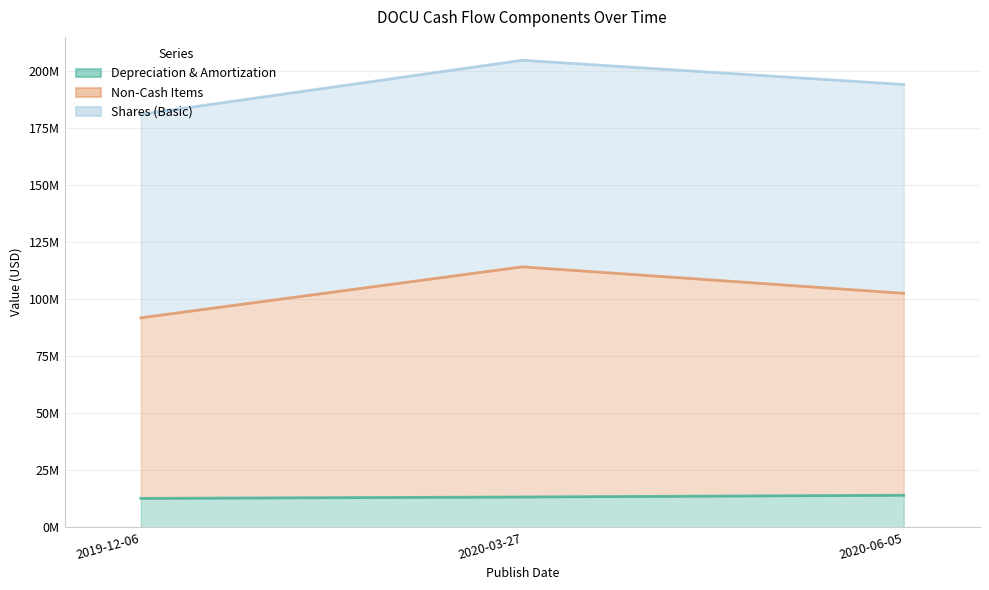

What is the label of the 2nd point from the left?

2020-03-27